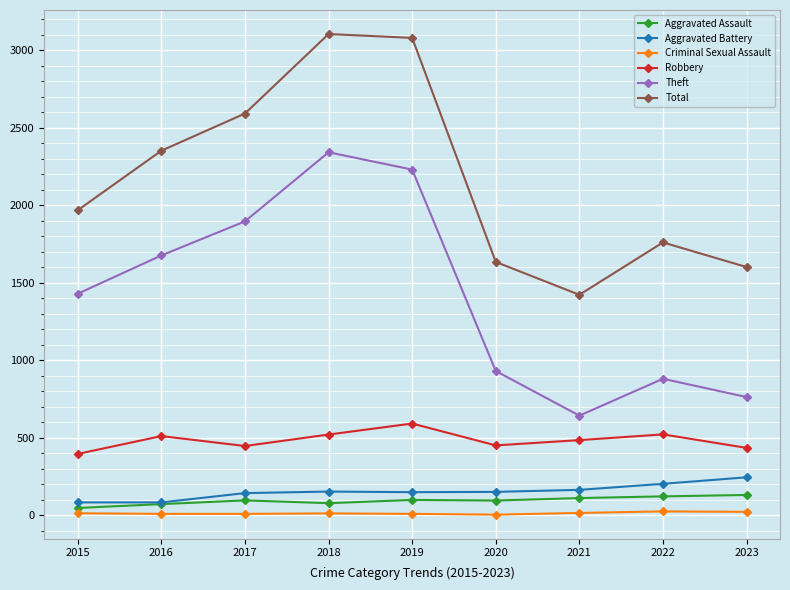

How many interior local valleys does the Robbery series have?

2